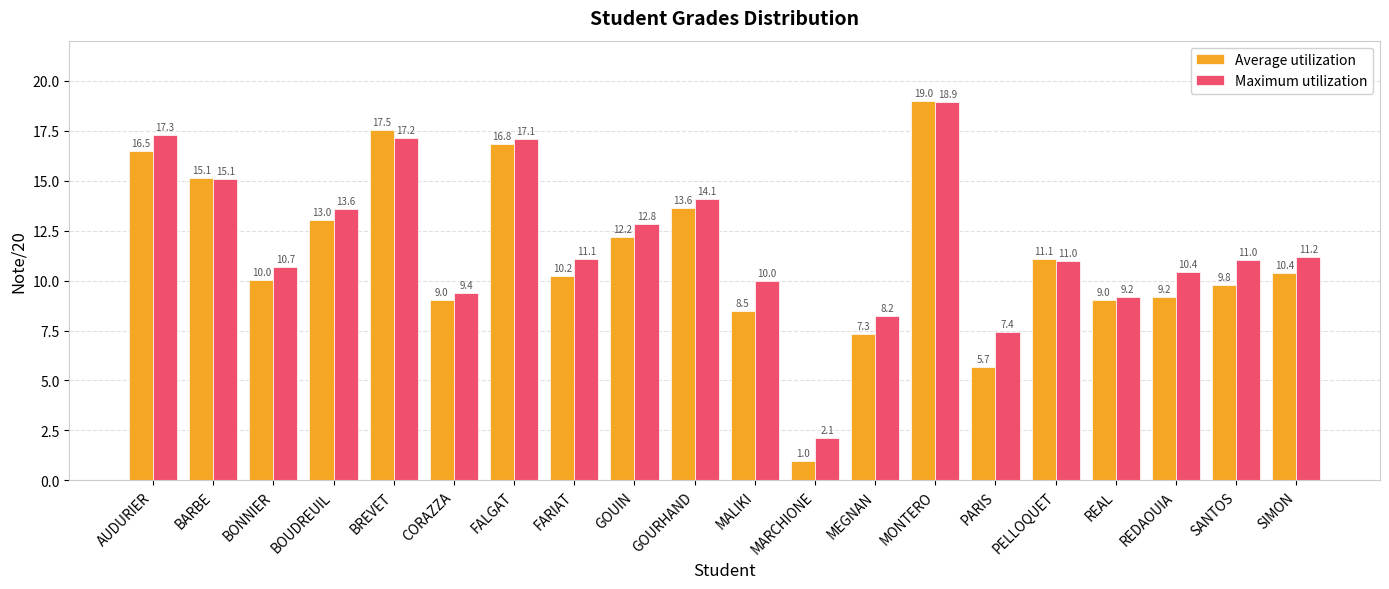

Reading left to right, transcribe all the data shown in this chart.

Average utilization: 16.5	15.1	10.0	13.0	17.5	9.0	16.8	10.2	12.2	13.6	8.5	1.0	7.3	19.0	5.7	11.1	9.0	9.2	9.8	10.4
Maximum utilization: 17.3	15.1	10.7	13.6	17.2	9.4	17.1	11.1	12.8	14.1	10.0	2.1	8.2	18.9	7.4	11.0	9.2	10.4	11.0	11.2